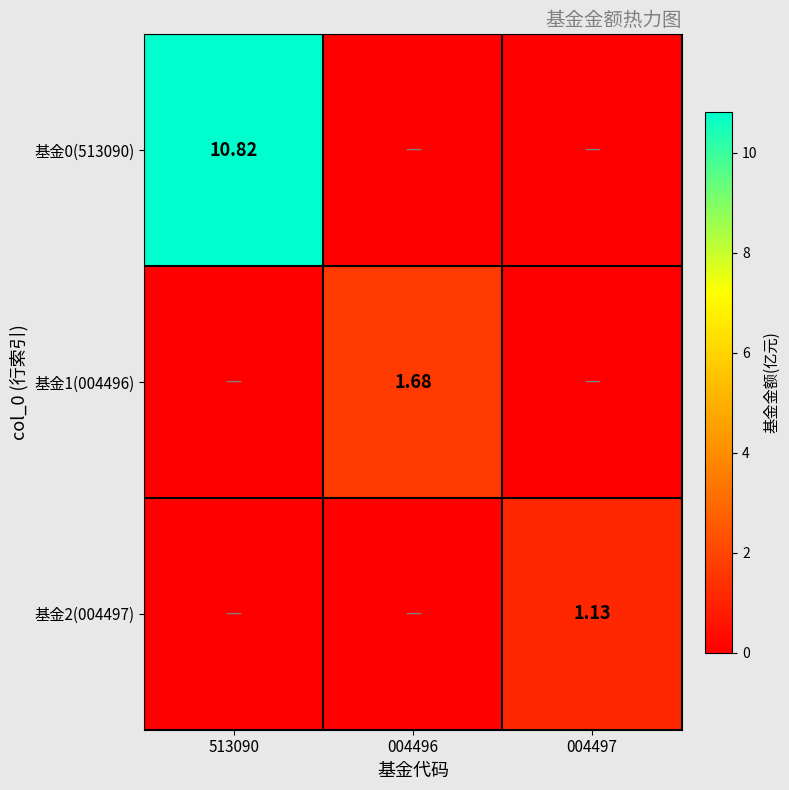

What is the sum of all 基金2(004497) values?

1.1